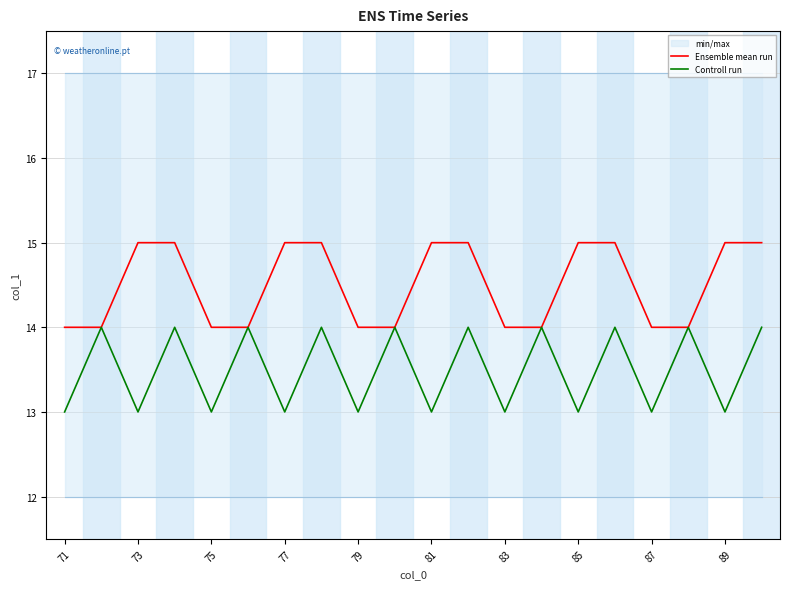

What is the minimum value for Ensemble mean run?

14